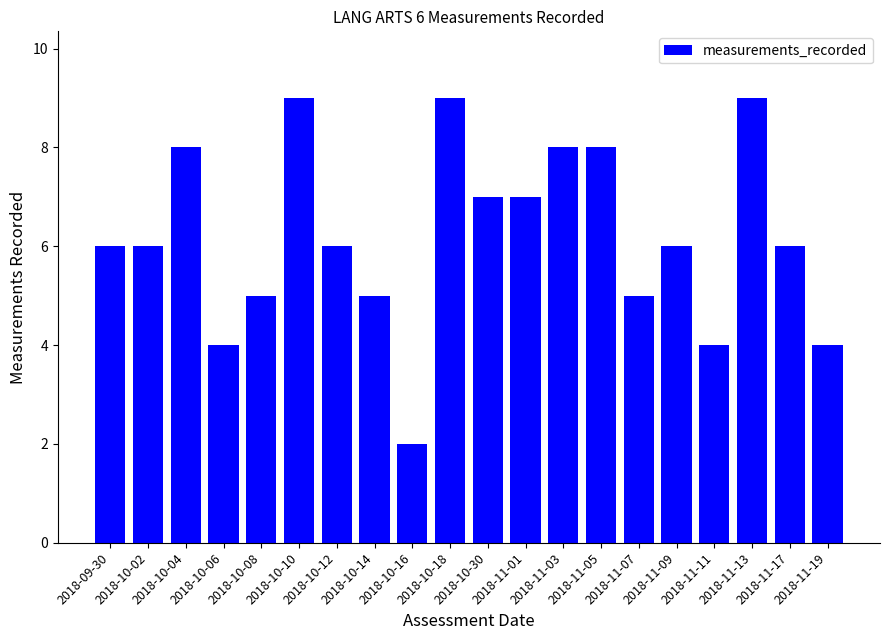

The value at 2018-10-10 is 9. True or false?

True